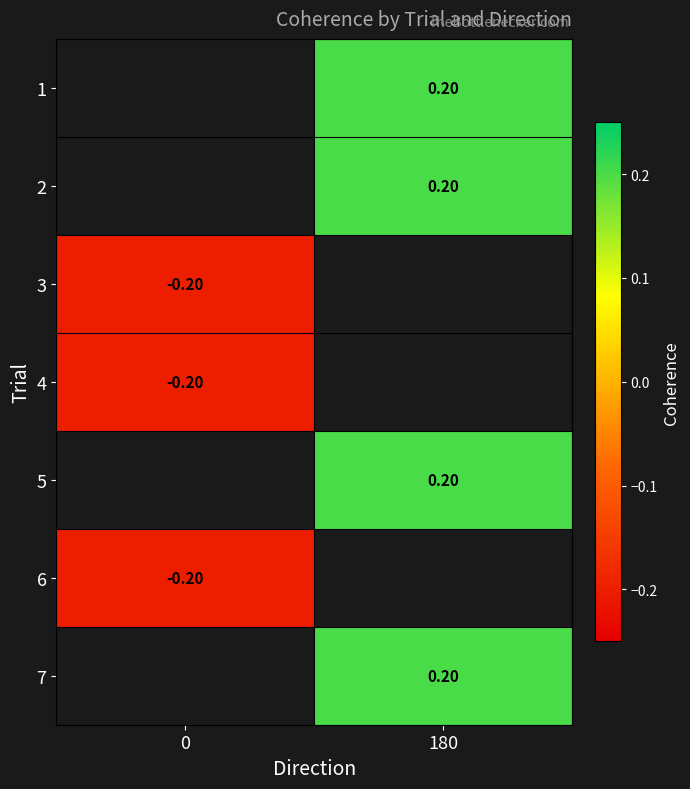

Read the 2 value at 180.

0.2